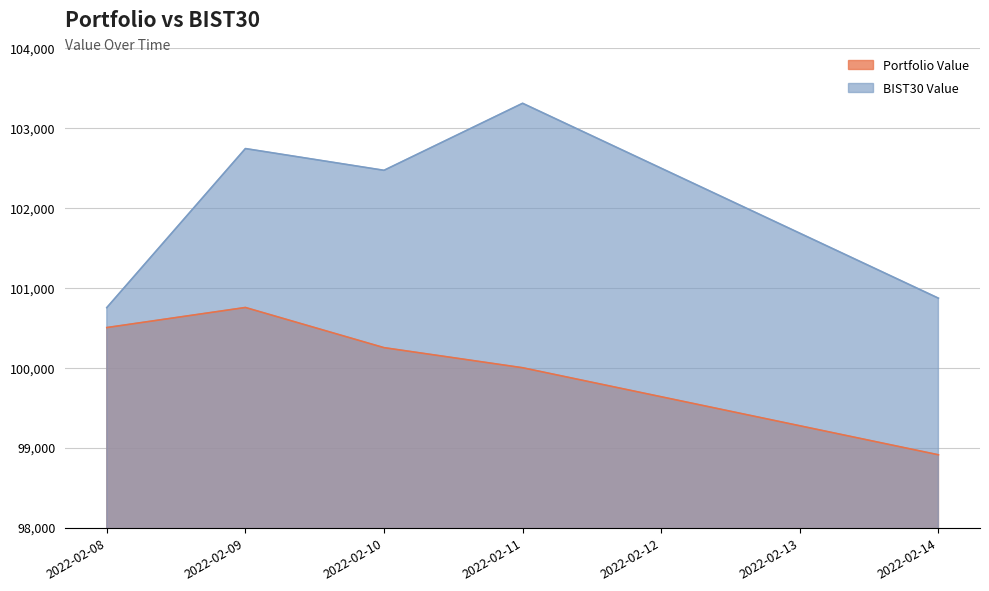

True or false: BIST30 Value and Portfolio Value intersect in this chart.

False